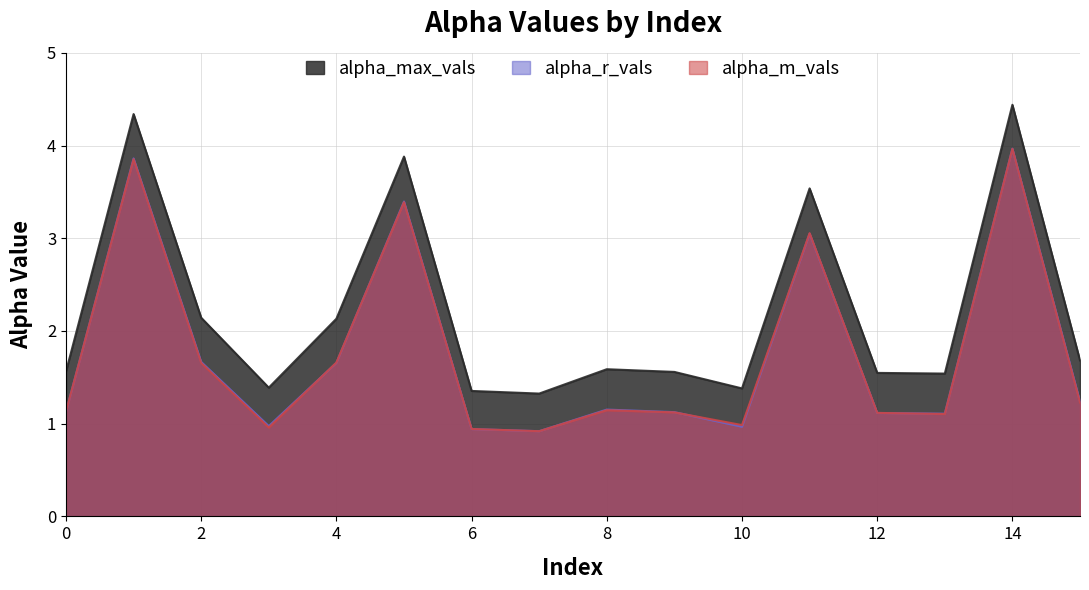

Between 0 and 13, which series saw the biggest shift?

alpha_m_vals